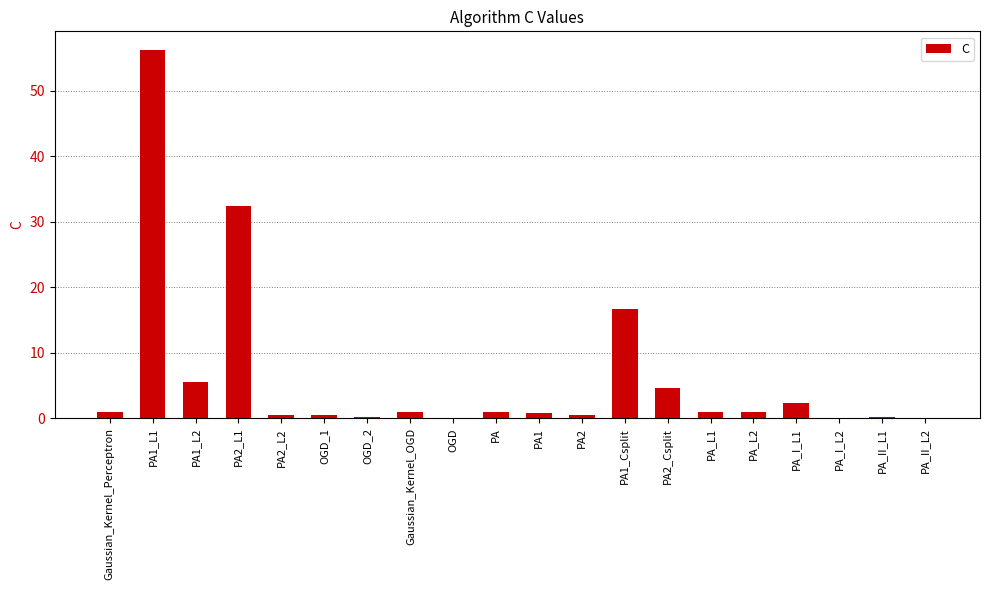

Which has a higher value, PA_I_L1 or OGD_2?

PA_I_L1